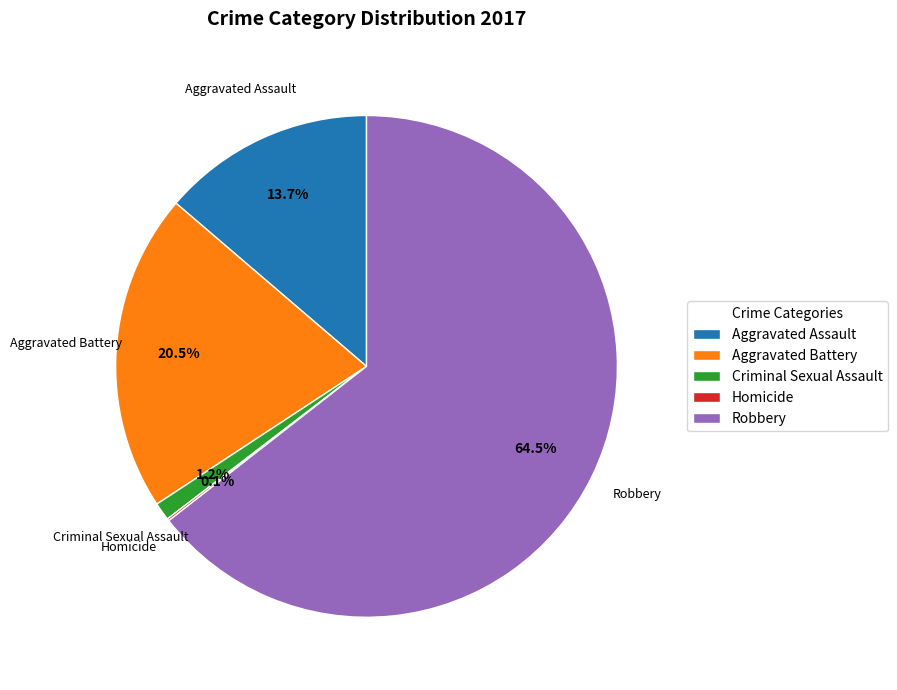

Approximately how many times larger is the value at Robbery compared to Aggravated Battery?

3.1